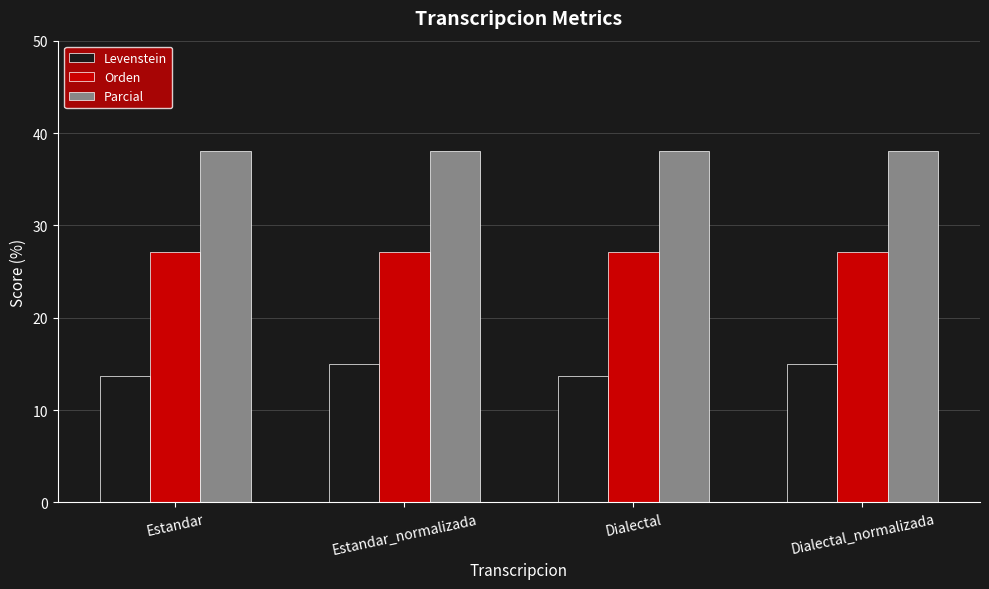

Which series has the largest total across all categories?

Parcial